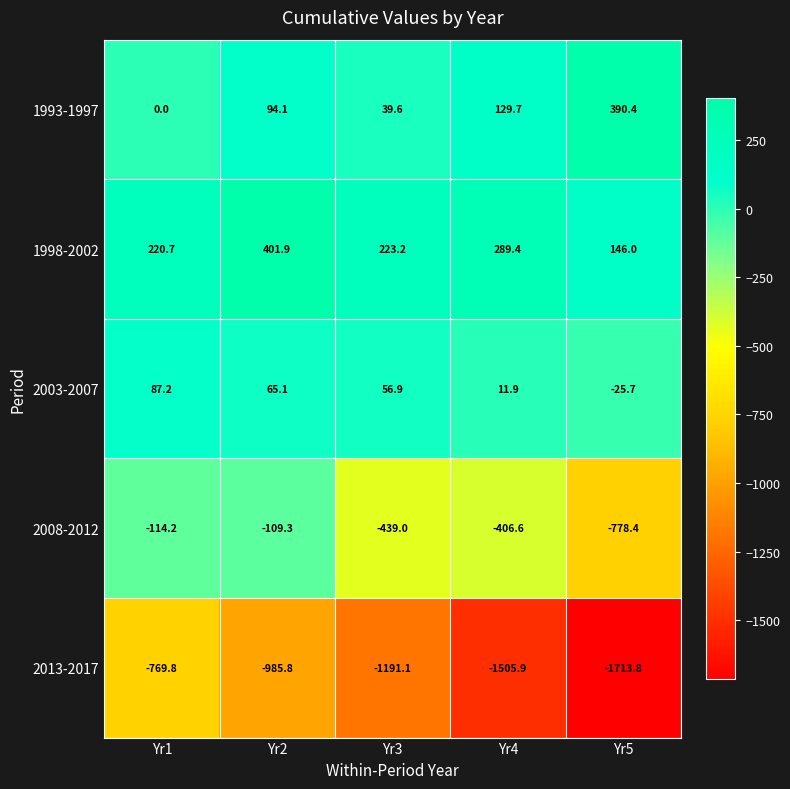

At which category does the chart reach its peak across all series?

Yr2